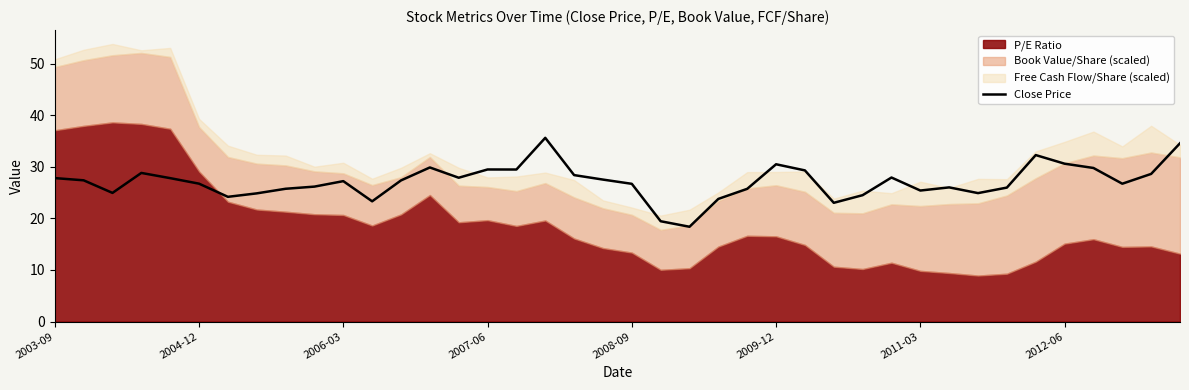

How many lines are shown in the chart?

1